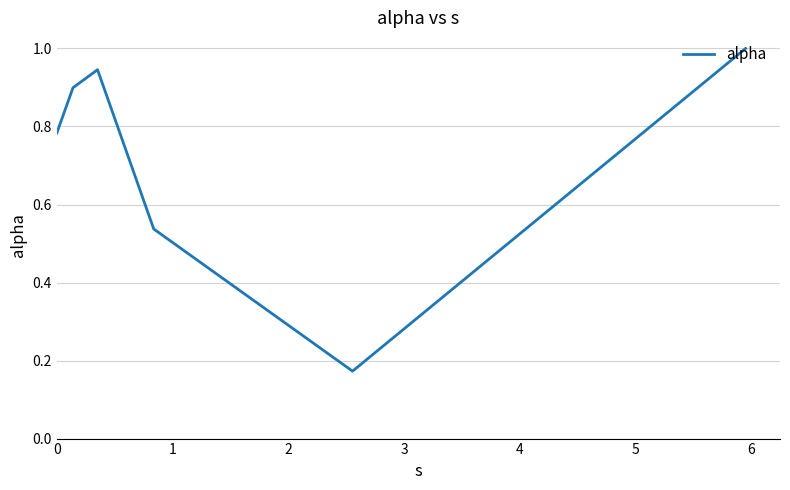

What is the sum of all values?

4.3